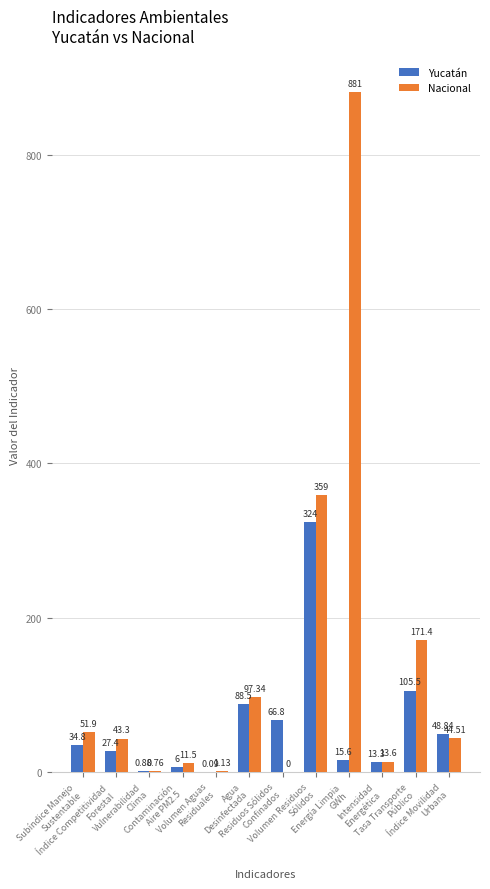

Which series has the largest total across all categories?

Nacional